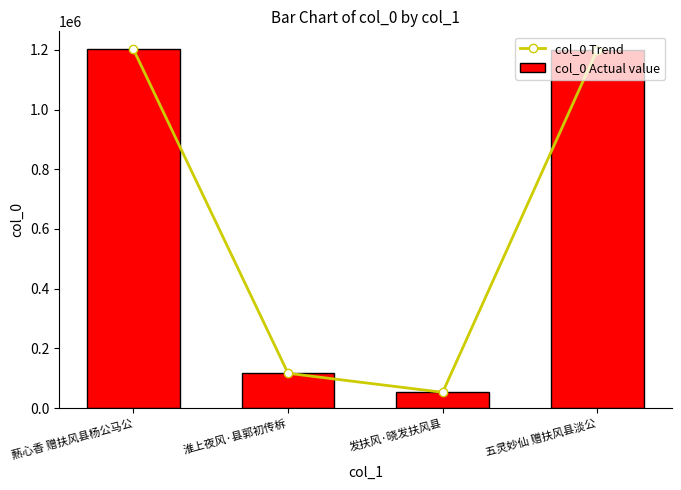

What is the total value across all series at 淮上夜风·县郭初传柝?

233194